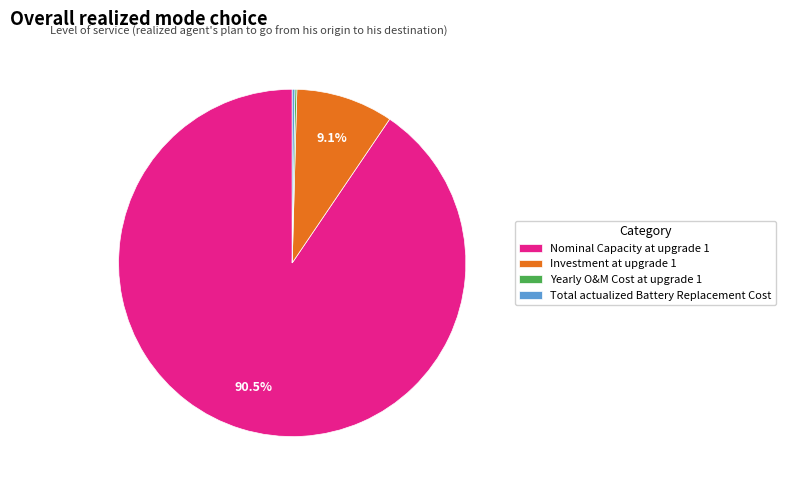

To the nearest percent, what is the difference between the largest and smallest slice percentages?

90%